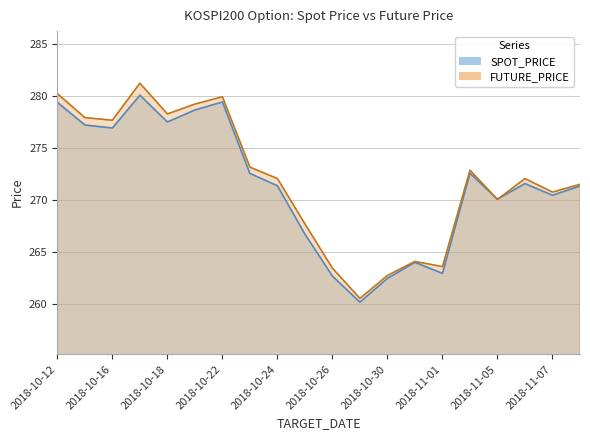

Rank the categories by SPOT_PRICE value from highest to lowest.

2018-10-17, 2018-10-22, 2018-10-12, 2018-10-19, 2018-10-18, 2018-10-15, 2018-10-16, 2018-11-02, 2018-10-23, 2018-11-06, 2018-10-24, 2018-11-09, 2018-11-07, 2018-11-05, 2018-10-25, 2018-10-31, 2018-11-01, 2018-10-26, 2018-10-30, 2018-10-29